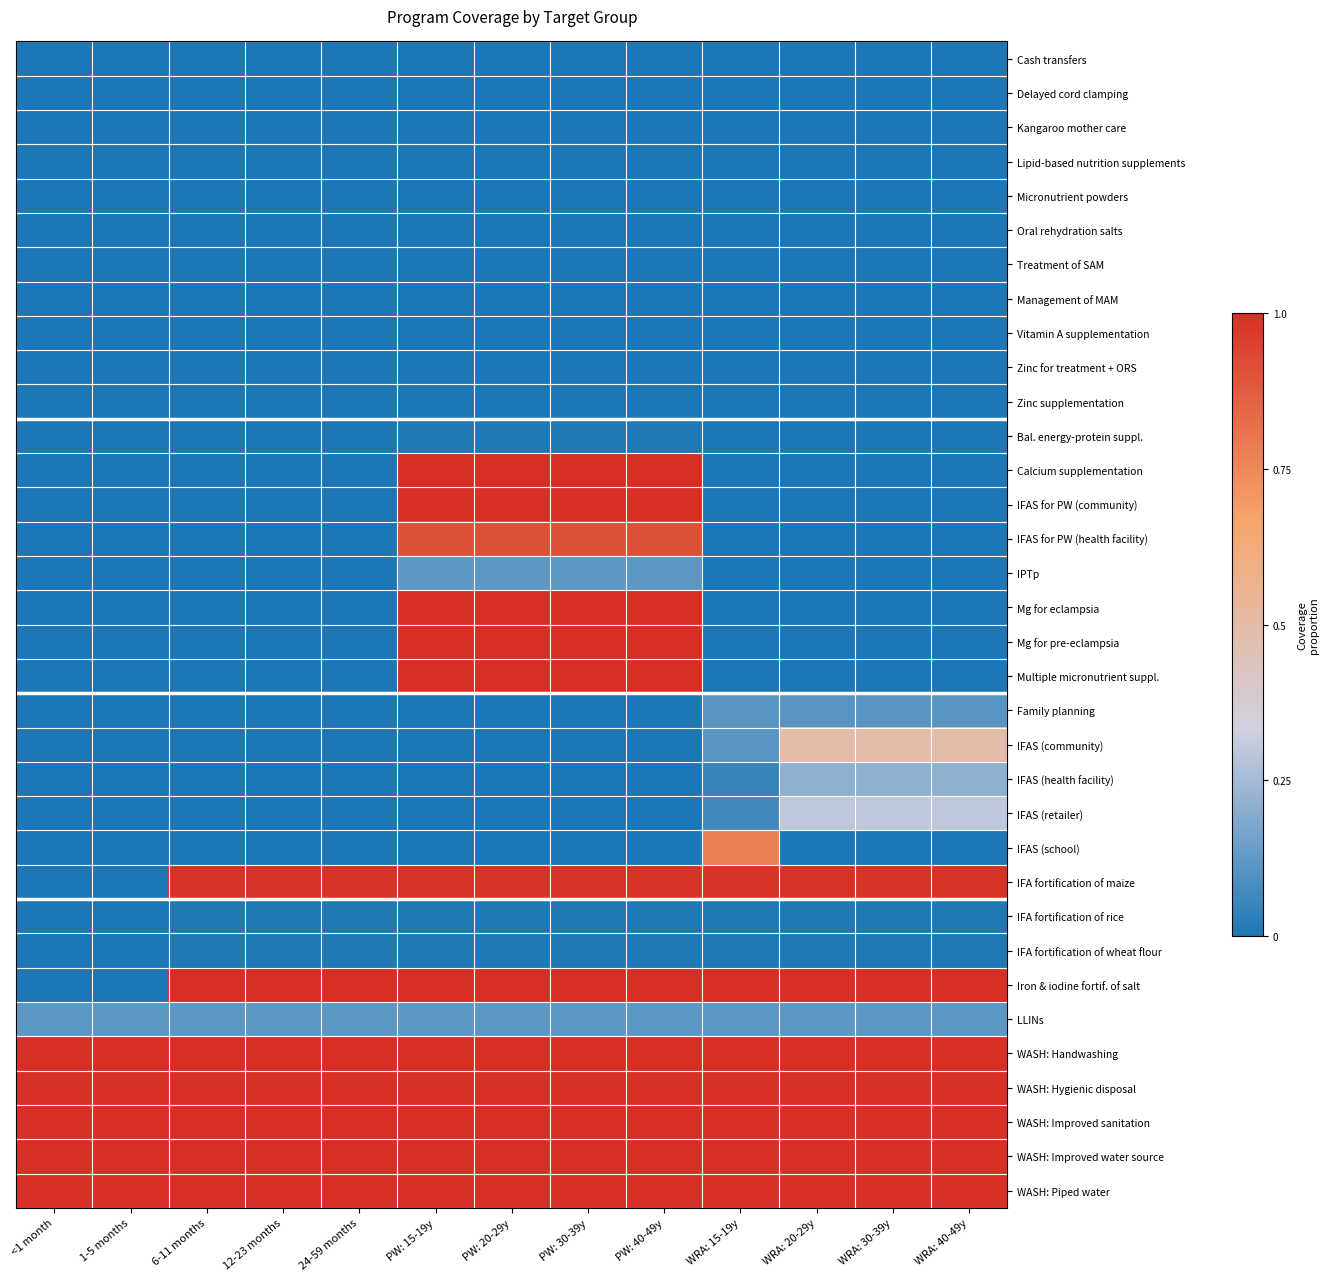

At which category does the chart reach its peak across all series?

PW: 15-19y